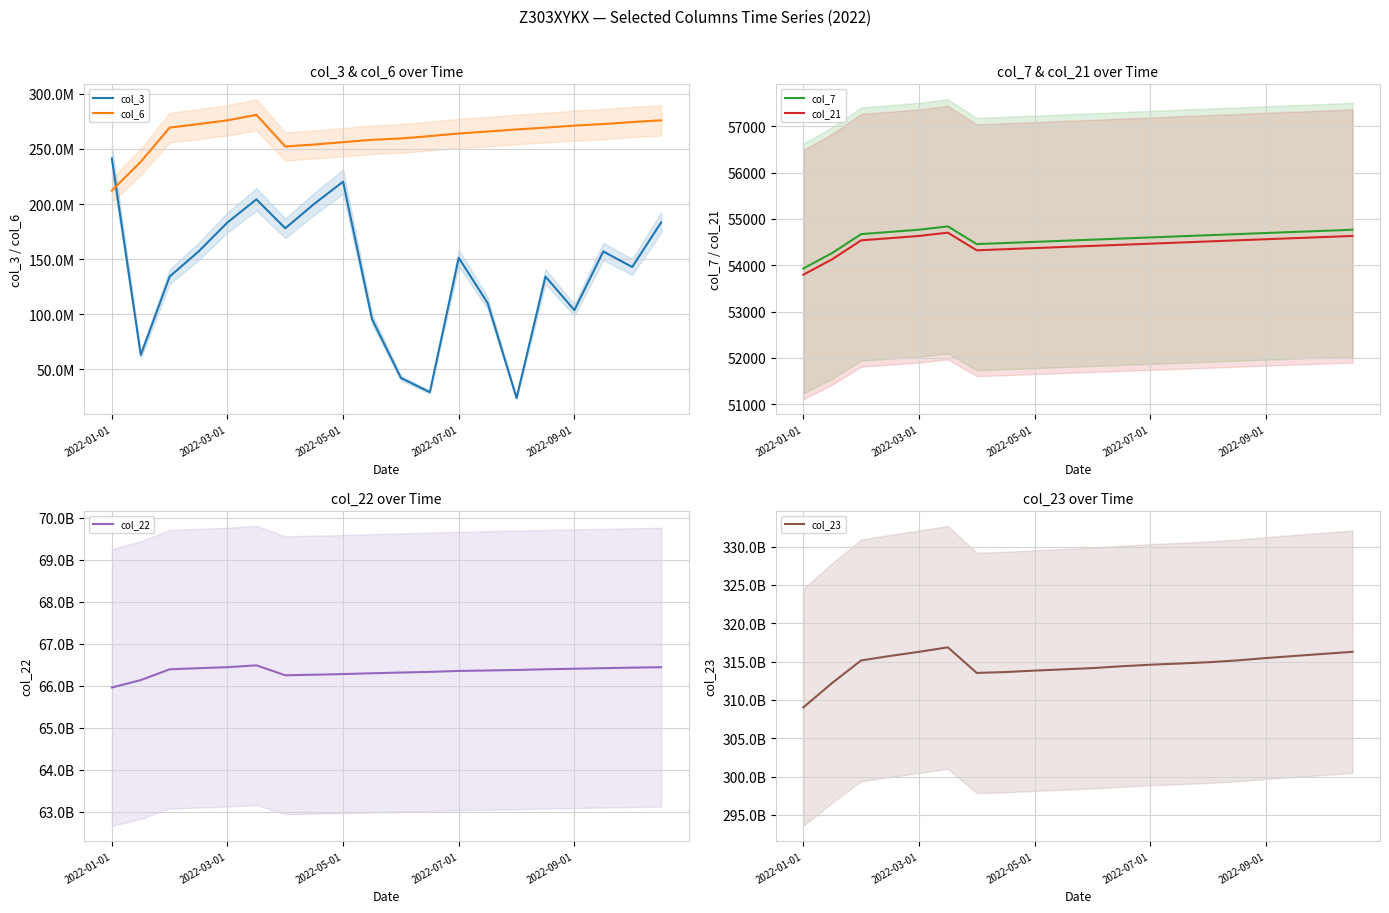

Reading left to right, extract all data points from this chart.

col_3: 241373024	63164424	134285336	157012488	183310896	204252432	178009160	200191672	220303224	95687512	42295568	29443056	151272768	110218696	24104784	134285336	103814584	157012488	142936664	183310896
col_6: 212273688	238331034	269297024	272517702	275932851	280911596	252202077	253981458	256116995	258253709	259482929	261628596	263966351	265773996	267663382	269297024	271130910	272517702	274376798	275932851
col_7: 53931	54266	54673	54721	54768	54840	54458	54482	54506	54530	54554	54578	54602	54626	54650	54673	54697	54721	54744	54768
col_21: 53797	54131	54539	54586	54634	54705	54324	54348	54372	54396	54419	54443	54467	54491	54515	54539	54563	54586	54610	54634
col_22: 65956082592	66132147896	66389259480	66415513912	66439008664	66483176688	66246686976	66260156400	66275263344	66294921888	66311655456	66327641736	66349750136	66360895208	66372907680	66389259480	66402747728	66415513912	66428400008	66439008664
col_23: 309029227314	312219076498	315153871822	315739756256	316277075113	316865376383	313527137929	313639006786	313829866407	313989478765	314154424870	314392267450	314592215605	314749559515	314916075066	315153871822	315464469001	315739756256	316012522632	316277075113